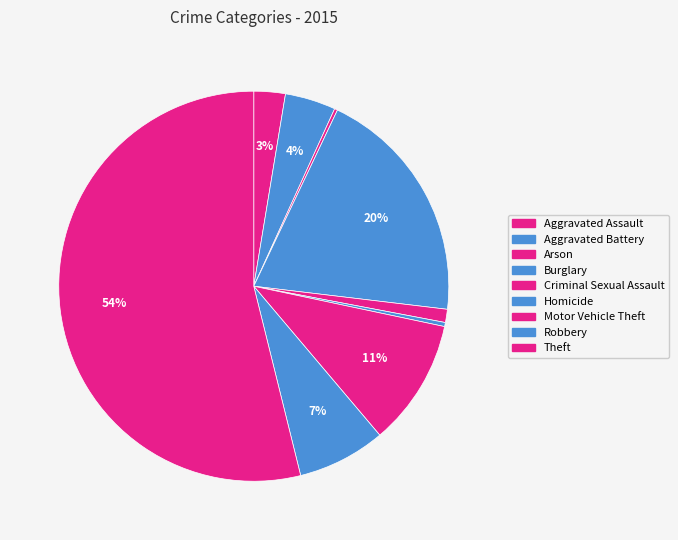

Is there any slice that represents more than half of the pie?

Yes